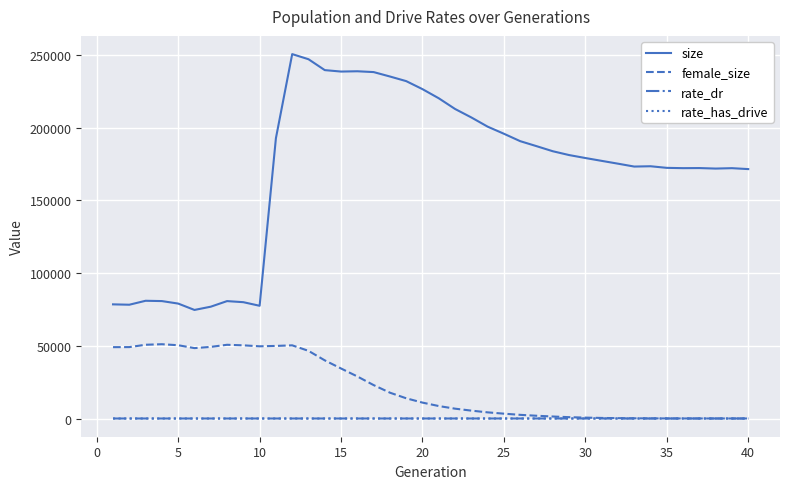

What is the greatest value displayed?

250467.0